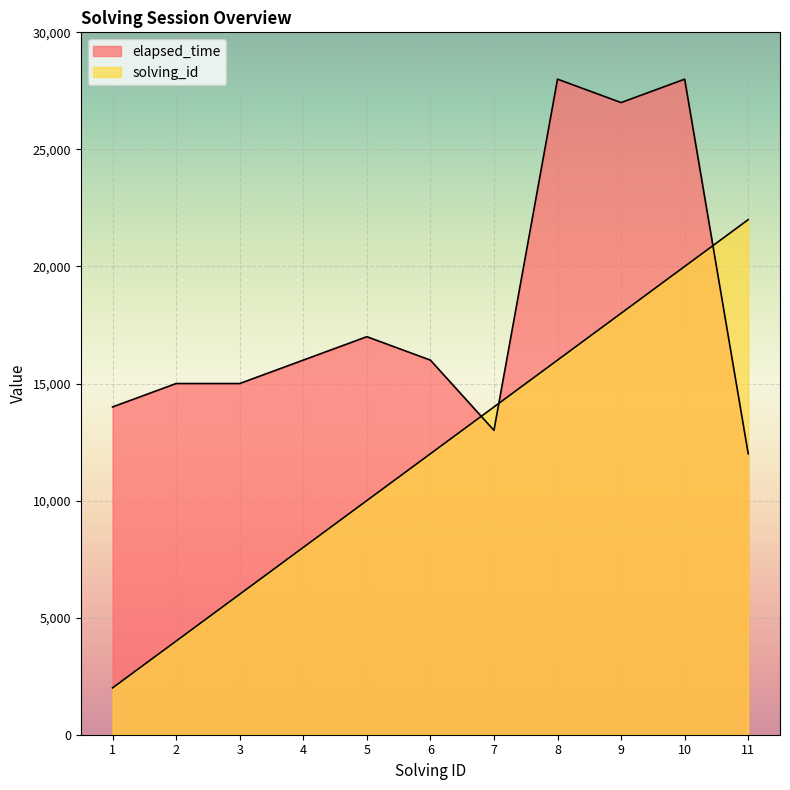

Reading left to right, list all the values displayed in this chart.

solving_id: 1=2000	2=4000	3=6000	4=8000	5=10000	6=12000	7=14000	8=16000	9=18000	10=20000	11=22000
elapsed_time: 1=14000	2=15000	3=15000	4=16000	5=17000	6=16000	7=13000	8=28000	9=27000	10=28000	11=12000